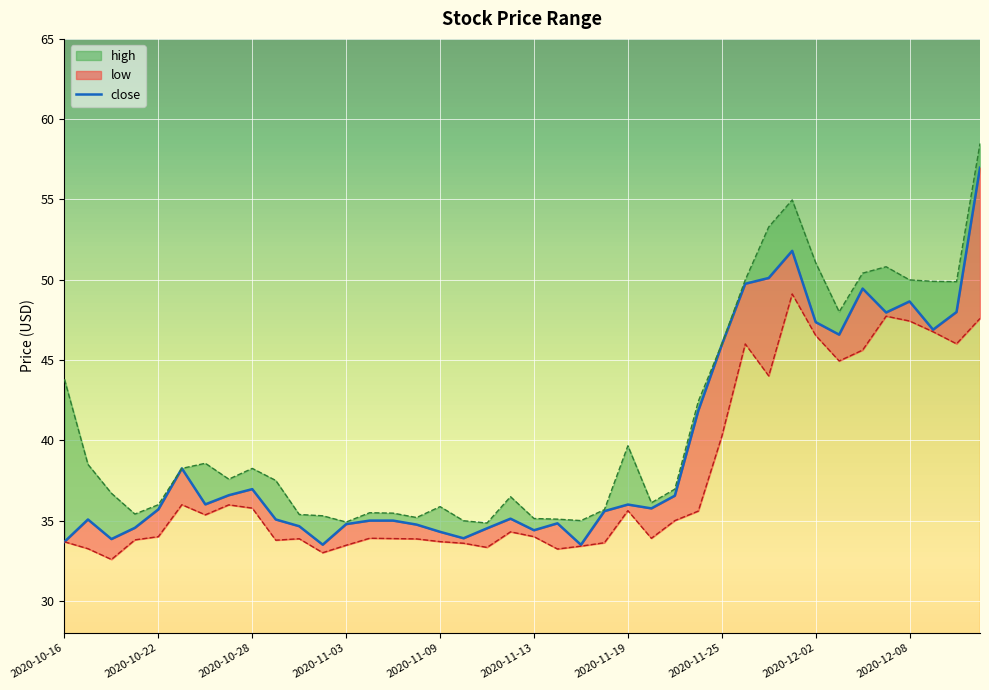

Rank the categories by low value from lowest to highest.

2020-10-20, 2020-11-02, 2020-11-16, 2020-10-19, 2020-11-11, 2020-11-17, 2020-11-03, 2020-11-10, 2020-11-18, 2020-10-16, 2020-11-09, 2020-10-29, 2020-10-21, 2020-11-06, 2020-10-30, 2020-11-05, 2020-11-20, 2020-11-04, 2020-10-22, 2020-11-13, 2020-11-12, 2020-11-23, 2020-10-26, 2020-11-24, 2020-11-19, 2020-10-28, 2020-10-27, 2020-10-23, 2020-11-25, 2020-11-30, 2020-12-03, 2020-12-04, 2020-11-27, 2020-12-10, 2020-12-02, 2020-12-09, 2020-12-08, 2020-12-11, 2020-12-07, 2020-12-01